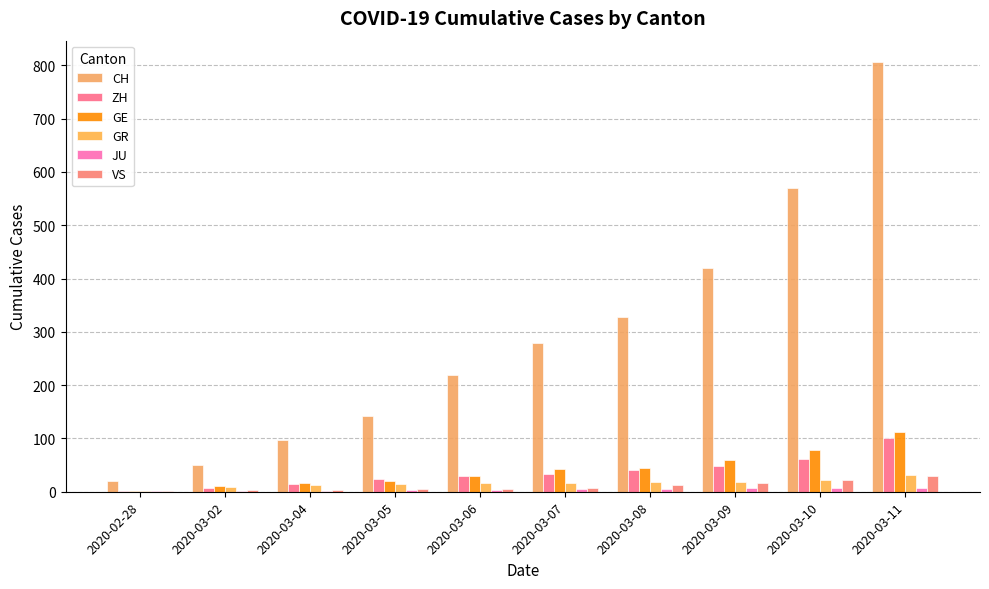

What is the label of the 5th bar from the left?

2020-03-06